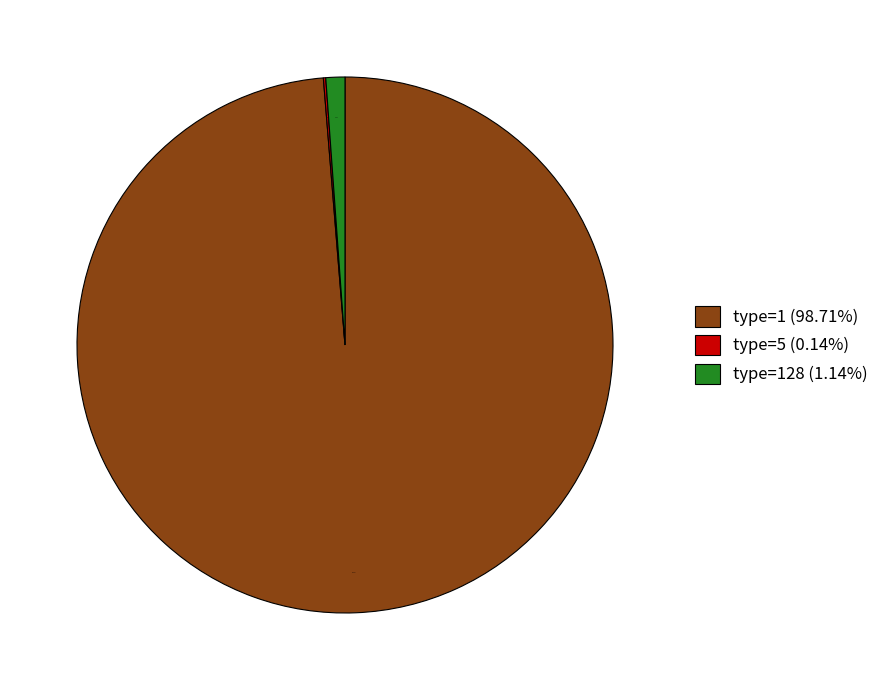

Which has a higher value, type=1 (98.71%) or type=128 (1.14%)?

type=1 (98.71%)